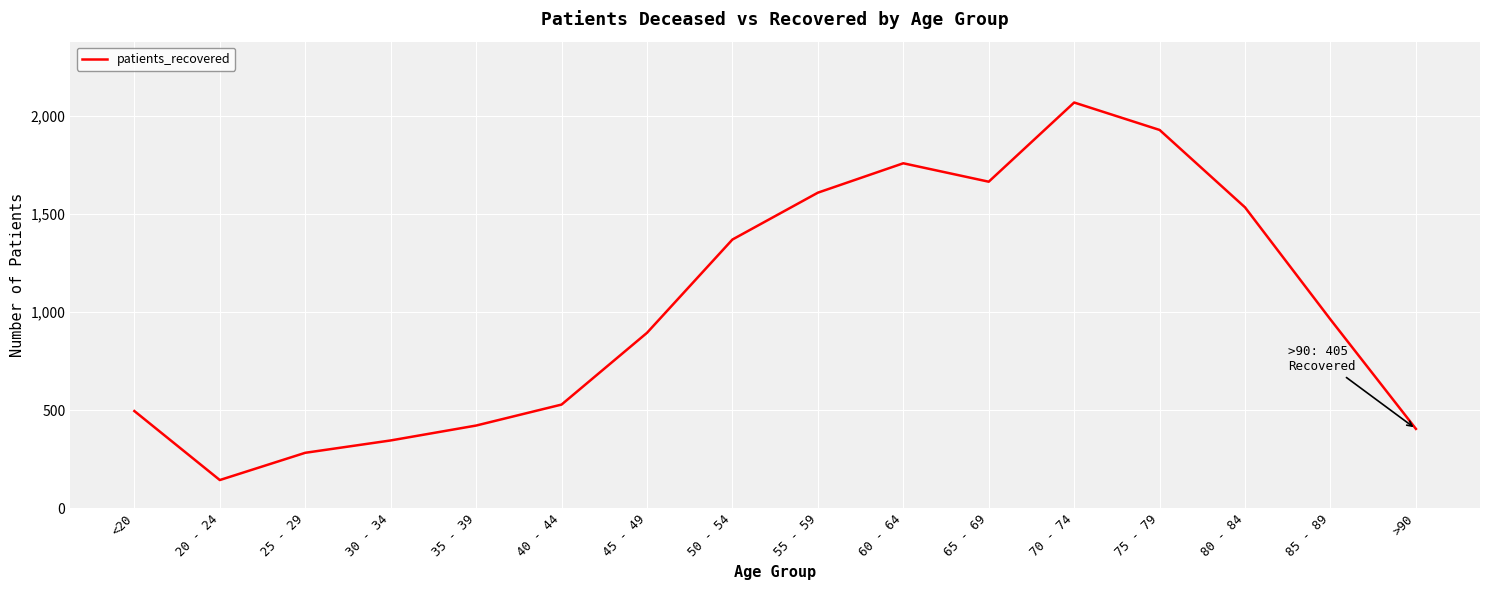

Count the number of categories in the chart.

16